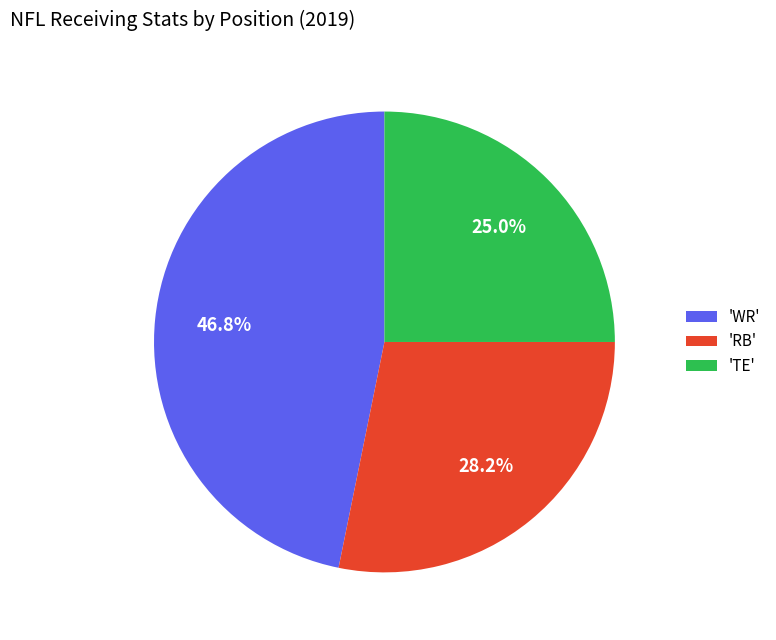

Combined, do 'WR' and 'TE' account for over 50%?

Yes